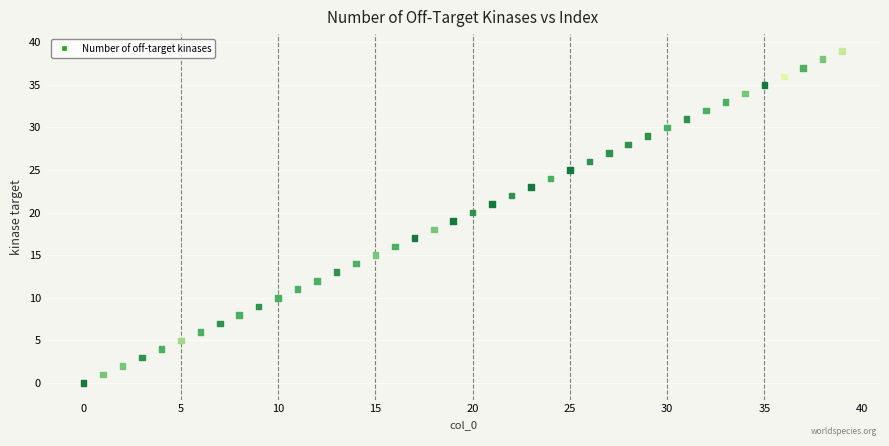

How many points are shown in the scatter plot?

40